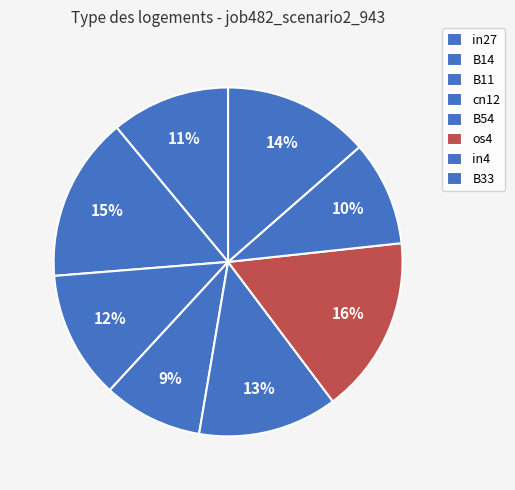

Is there any slice that represents more than half of the pie?

No